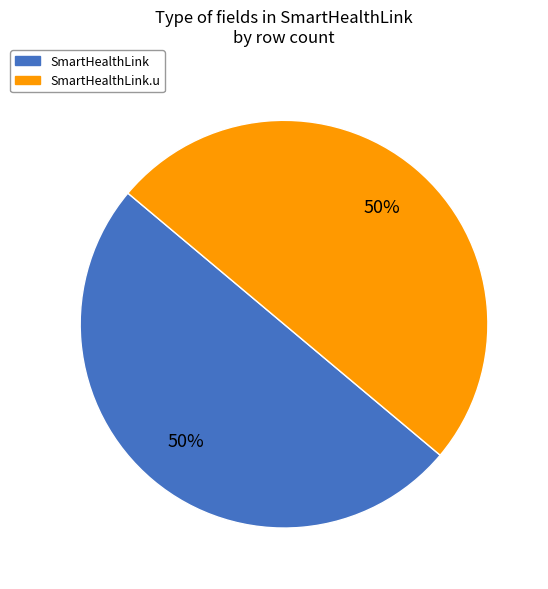

To the nearest percent, what is the average slice percentage?

50%